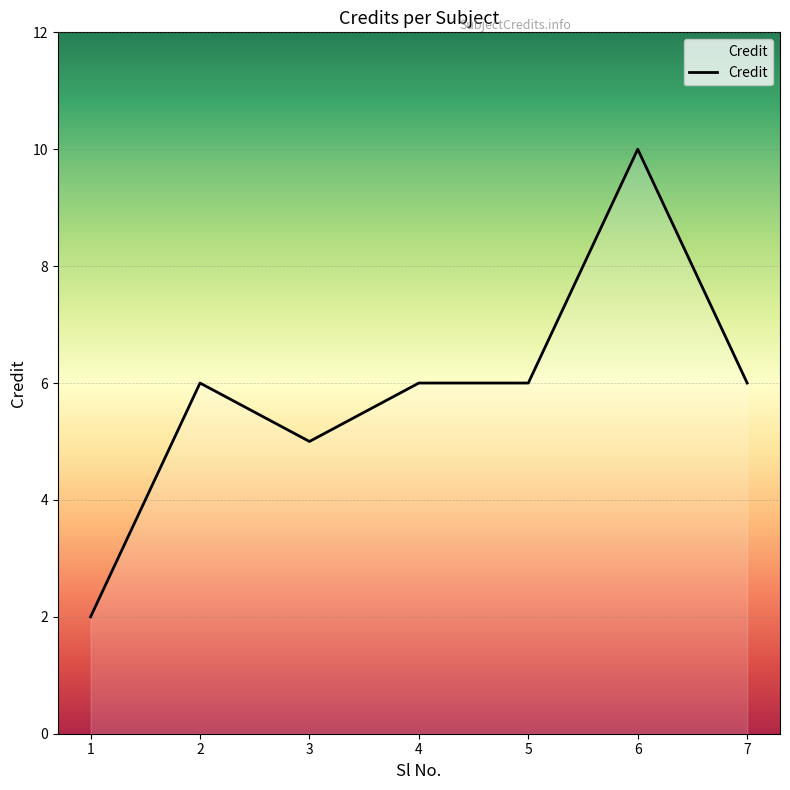

At which category does the data reach its first local peak?

2